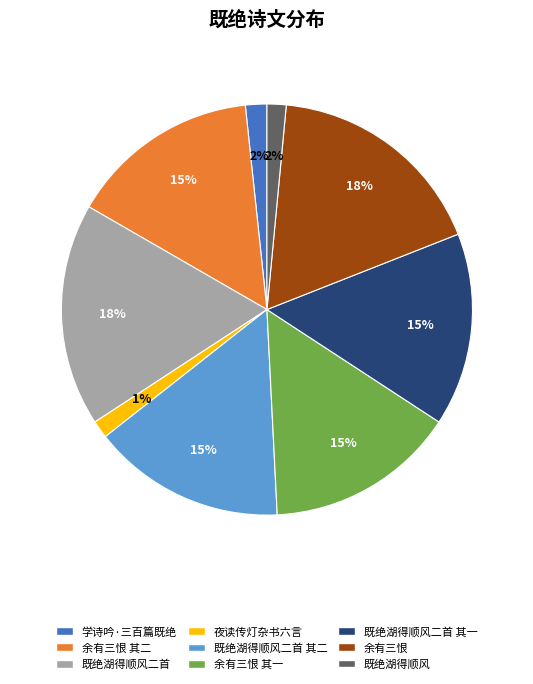

Is there a majority slice in this chart?

No